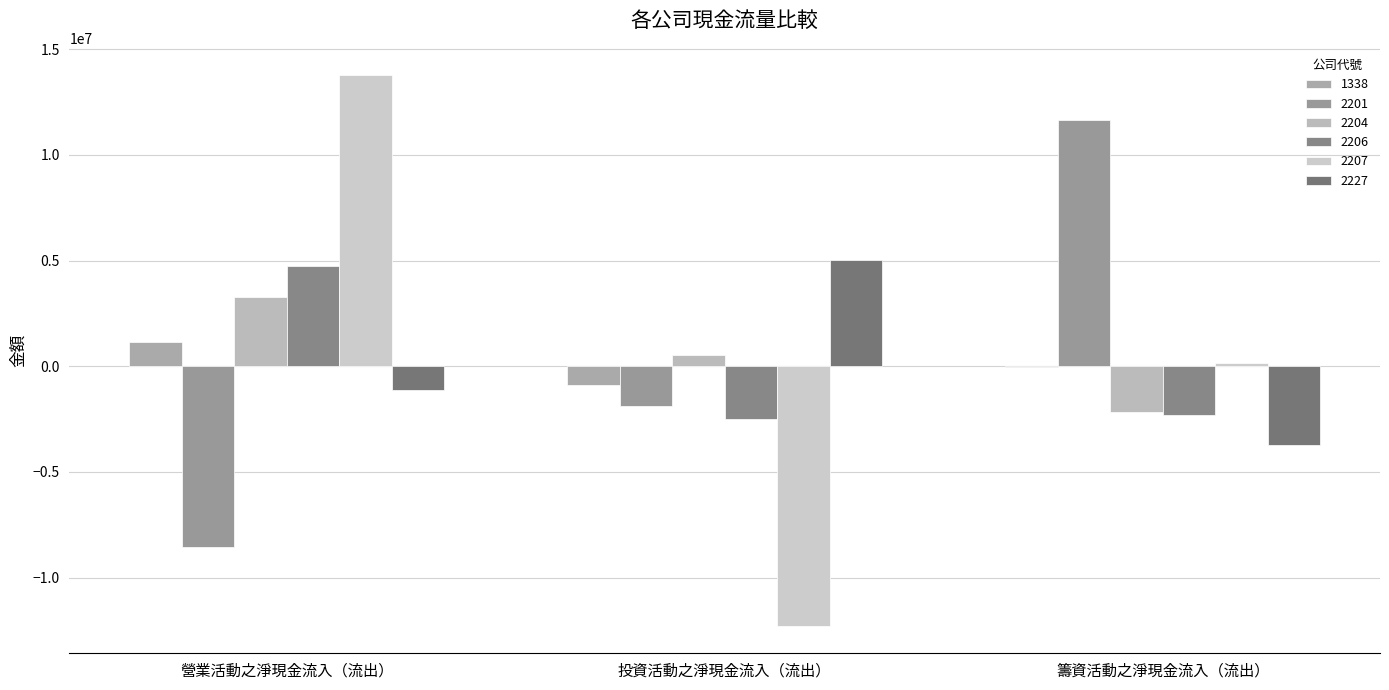

How many series are shown in this chart?

6